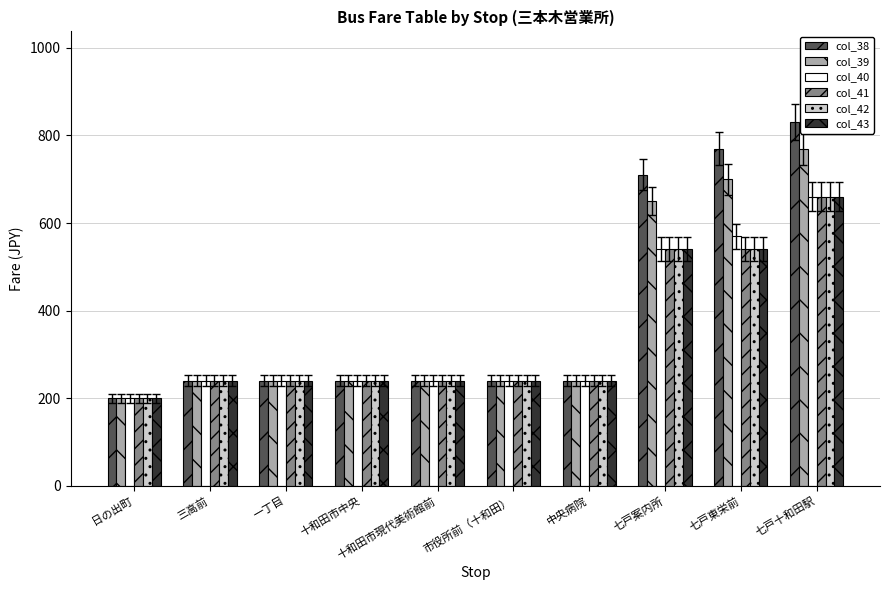

At which label is col_38 closest to 515?

七戸案内所